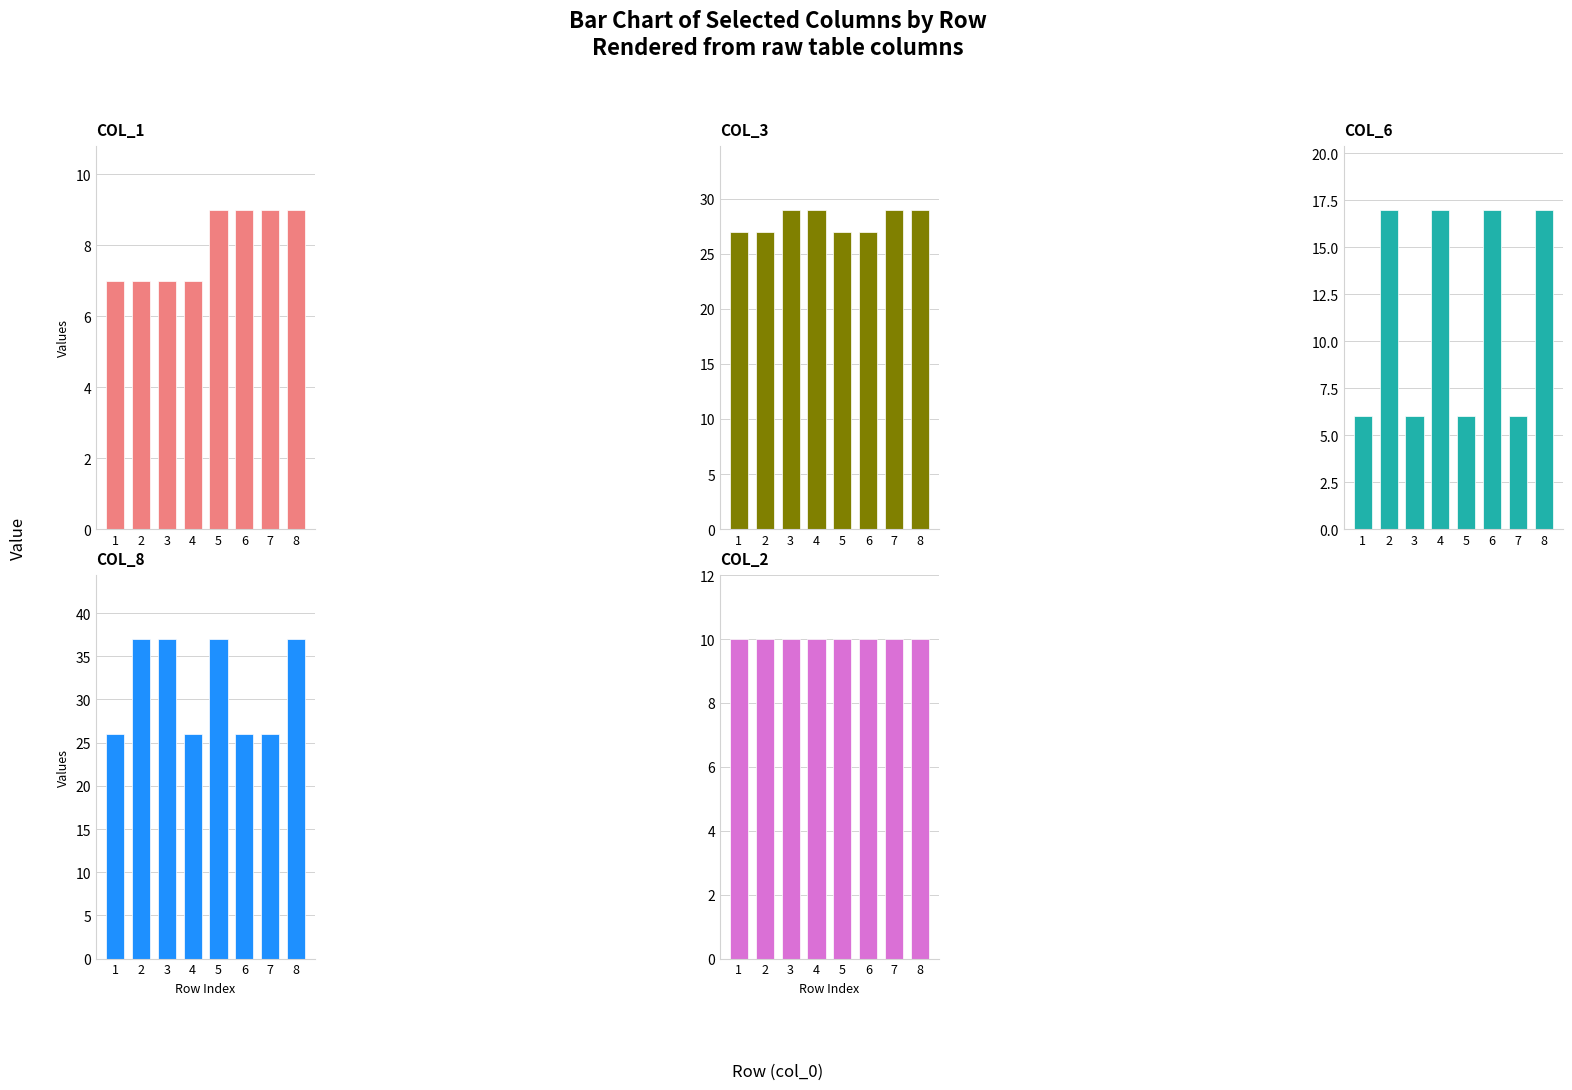

What is the difference between the second highest and minimum values in the col_6 series?

11